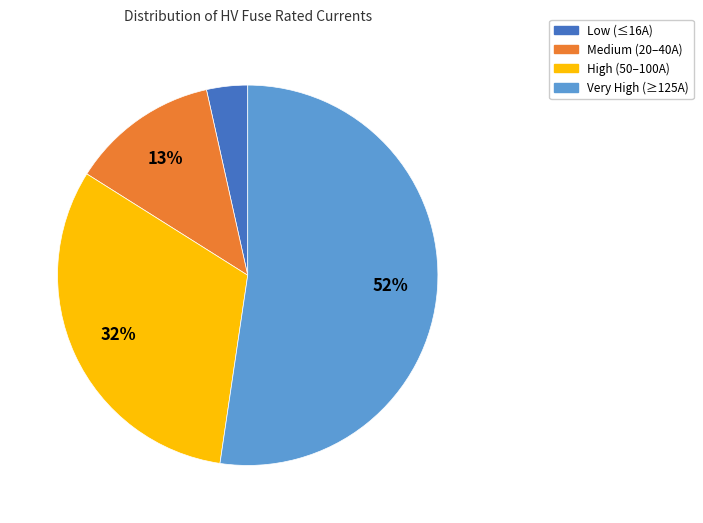

Is the sum of Very High (≥125A) and High (50–100A) greater than half?

Yes